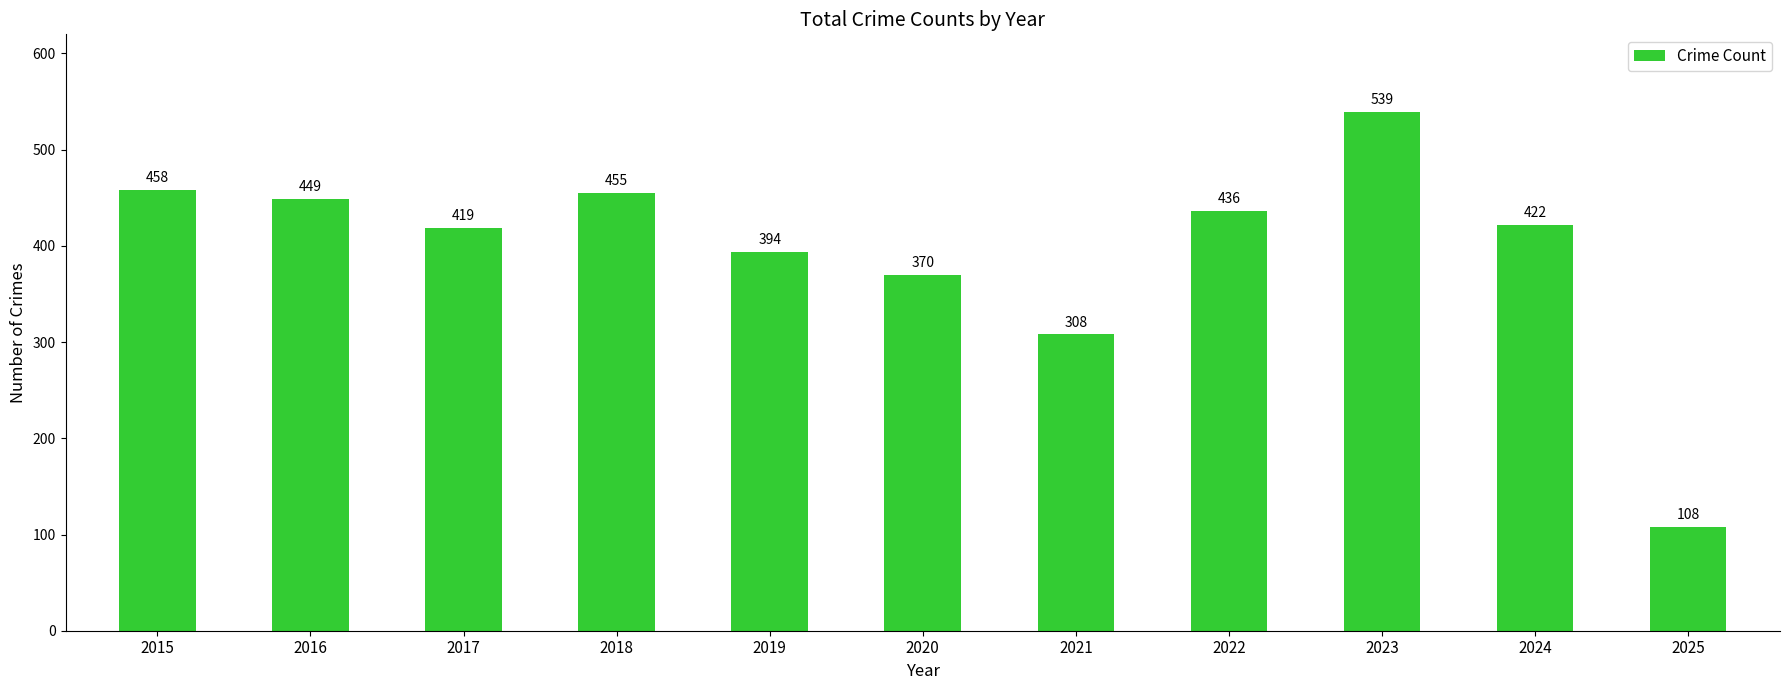

The chart shows a value of 141 at 2025. True or false?

False